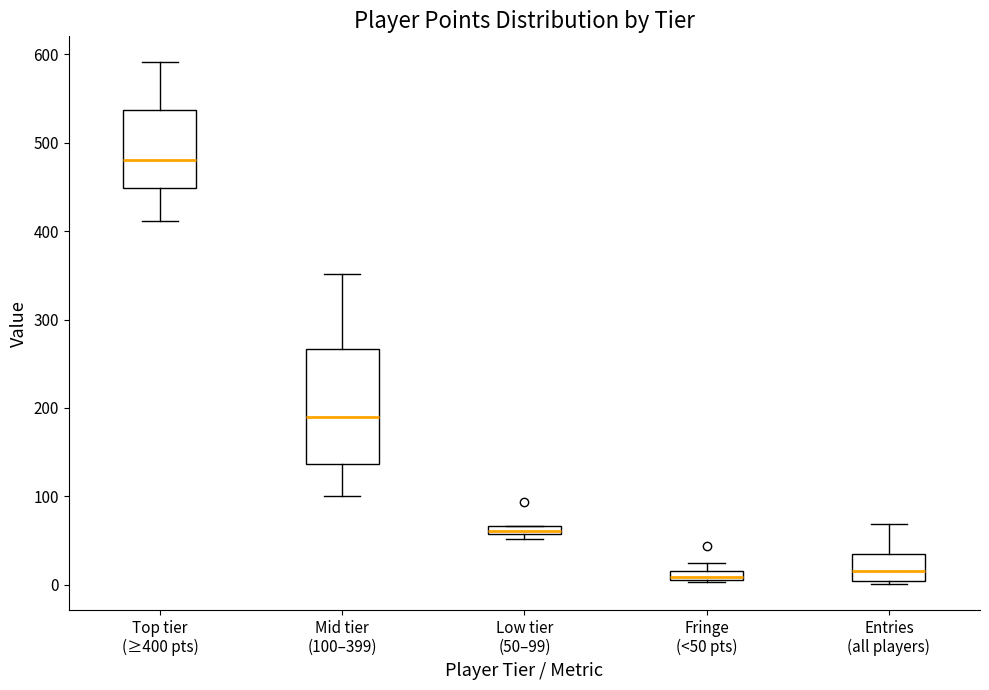

Where is the upper edge of the box for Mid tier (100–399) on the y-axis? The values are not printed on the chart, so give them approximately, as read against the axis.

270